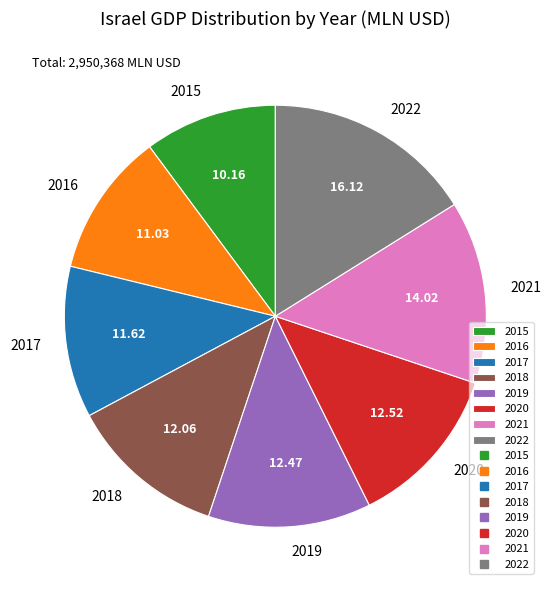

Between 2015 and 2022, which is larger?

2022